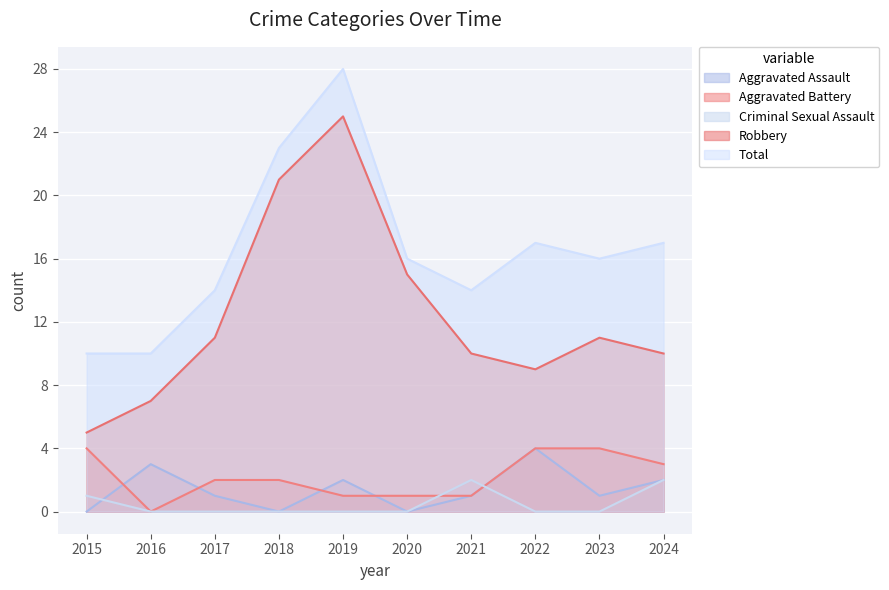

At 2015, list the series in order from largest to smallest.

Total, Robbery, Aggravated Battery, Criminal Sexual Assault, Aggravated Assault